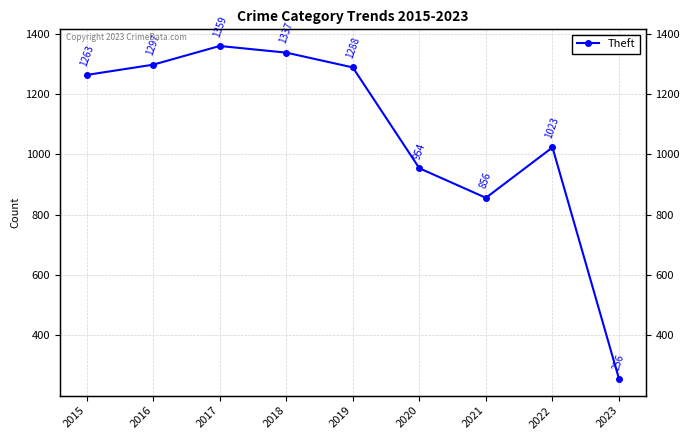

True or false: the data shows 1297 at 2016.

True